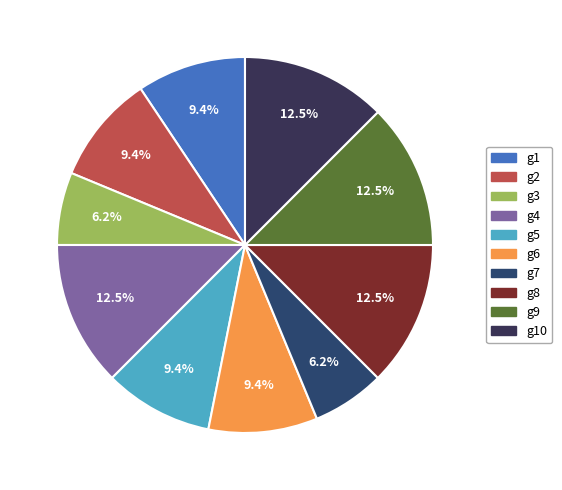

How many slices are in this pie chart?

10